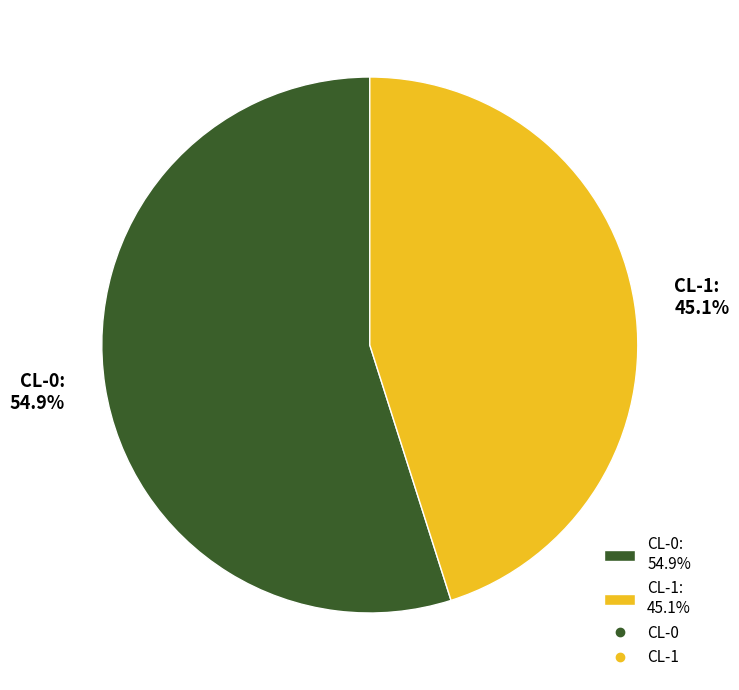

What portion of the pie excludes CL-1?

54.9%